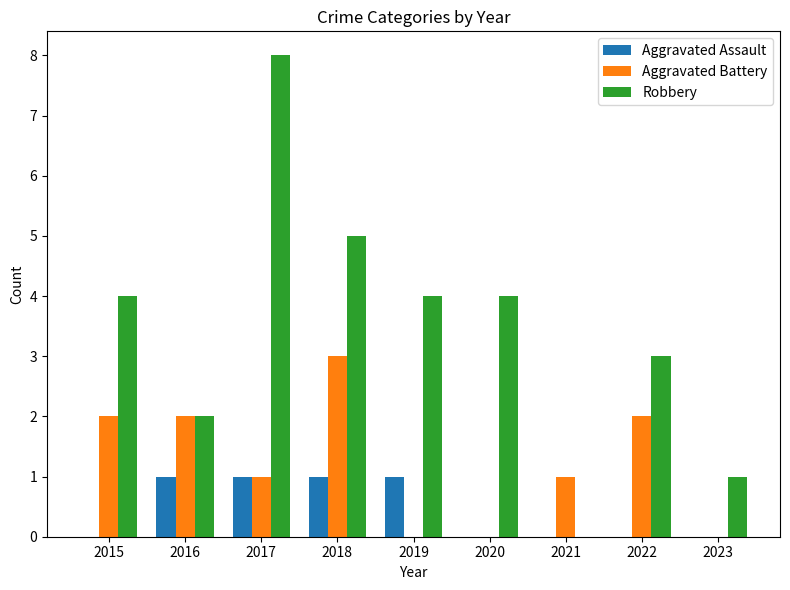

How many distinct data groups are displayed?

3